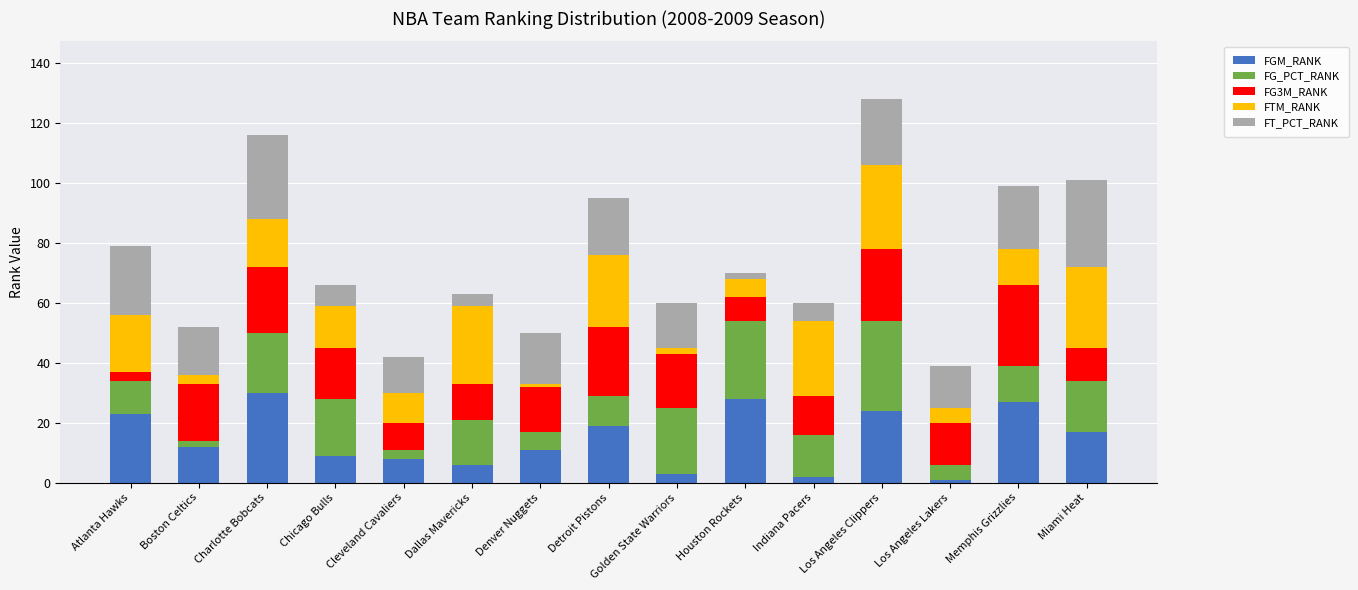

What are all the series names shown in the legend?

FGM_RANK, FG_PCT_RANK, FG3M_RANK, FTM_RANK, FT_PCT_RANK